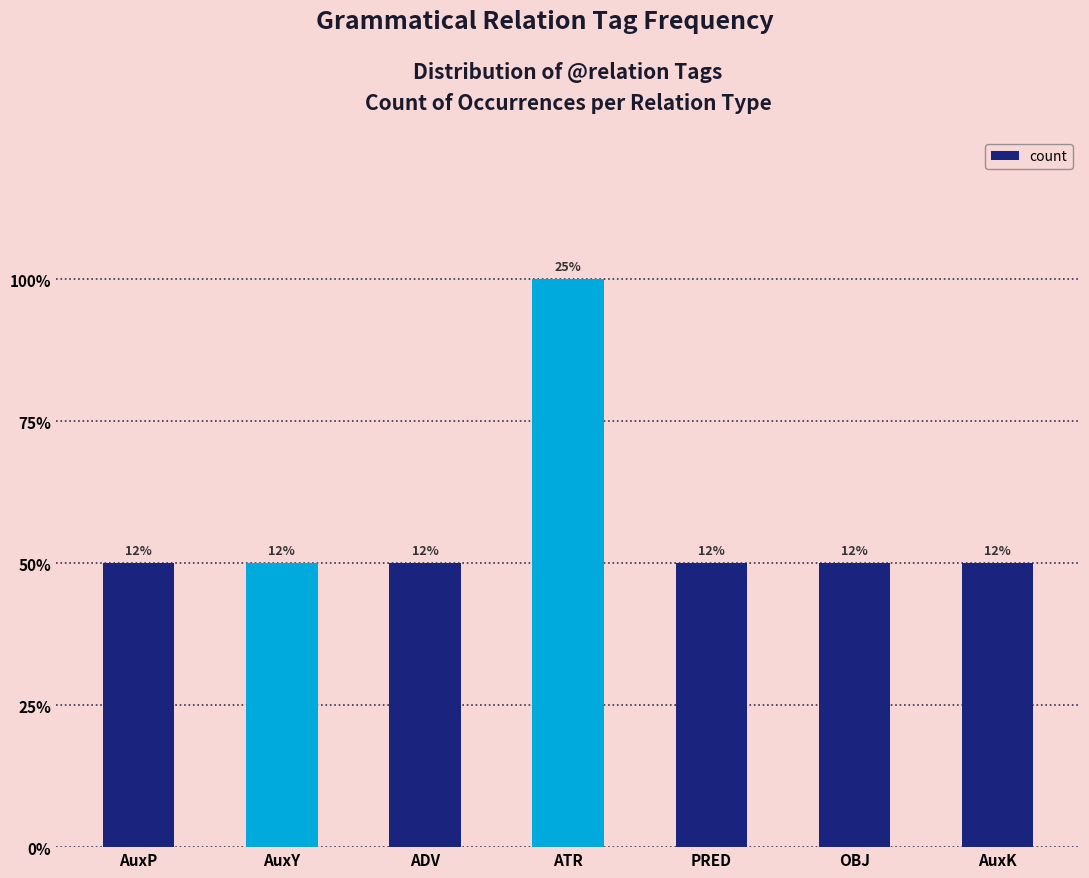

Does the chart contain any negative values?

No